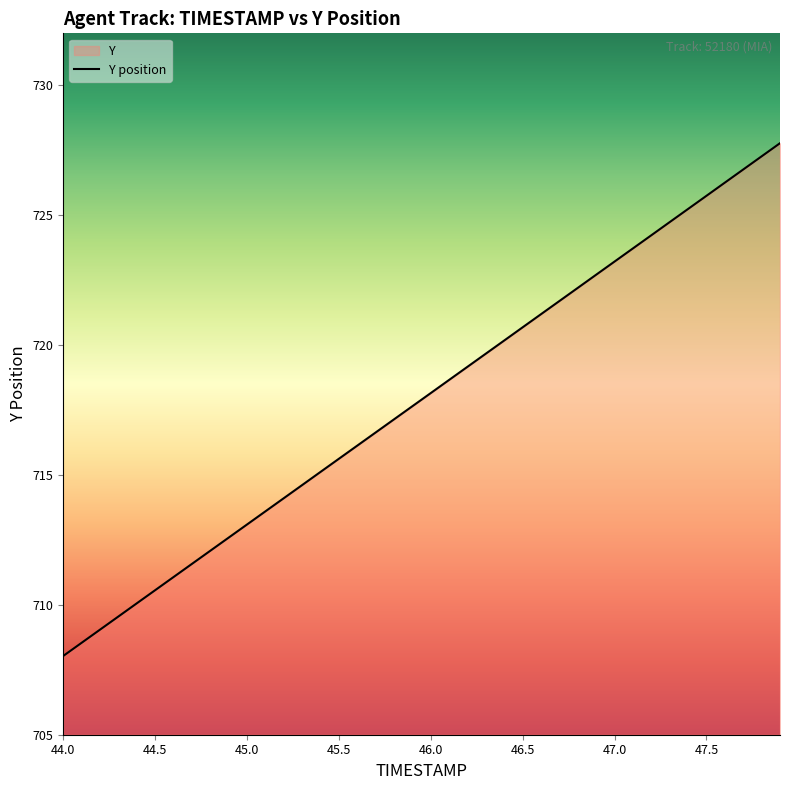

The value at 44.0 is 708.0. True or false?

True